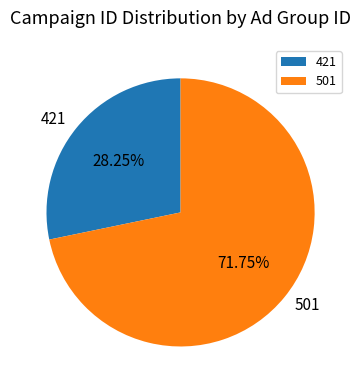

Between 421 and 501, which is larger?

501